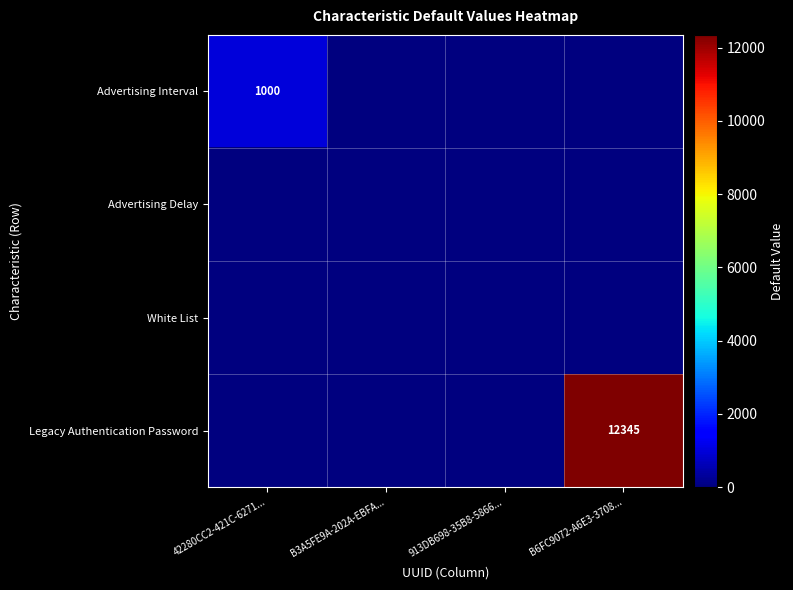

The value of Legacy Authentication Password at B6FC9072-A6E3-3708... is 12345. True or false?

True